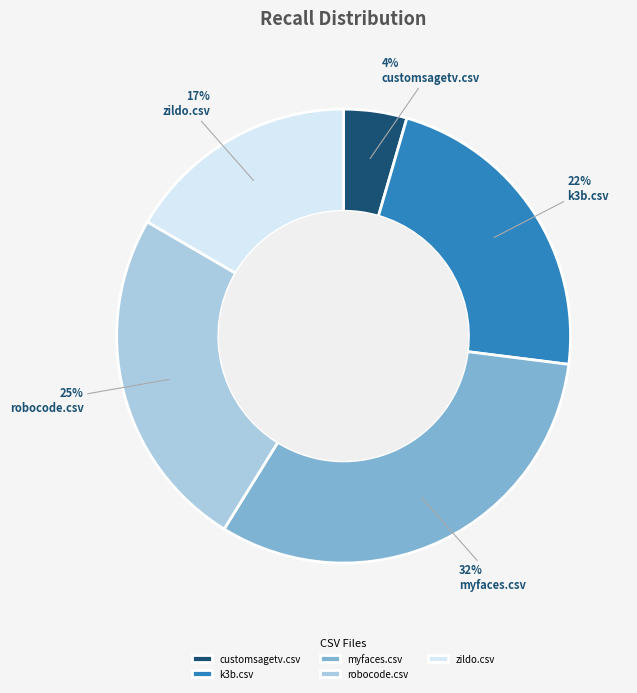

The zildo.csv slice represents 17% of the pie. True or false?

True